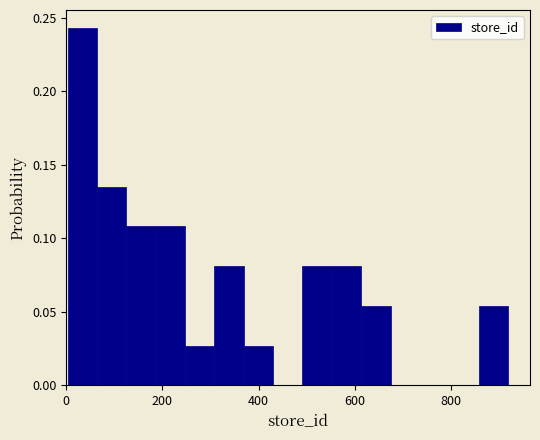

Read against the x-axis, roughly where is the centre of the tallest bar?

40